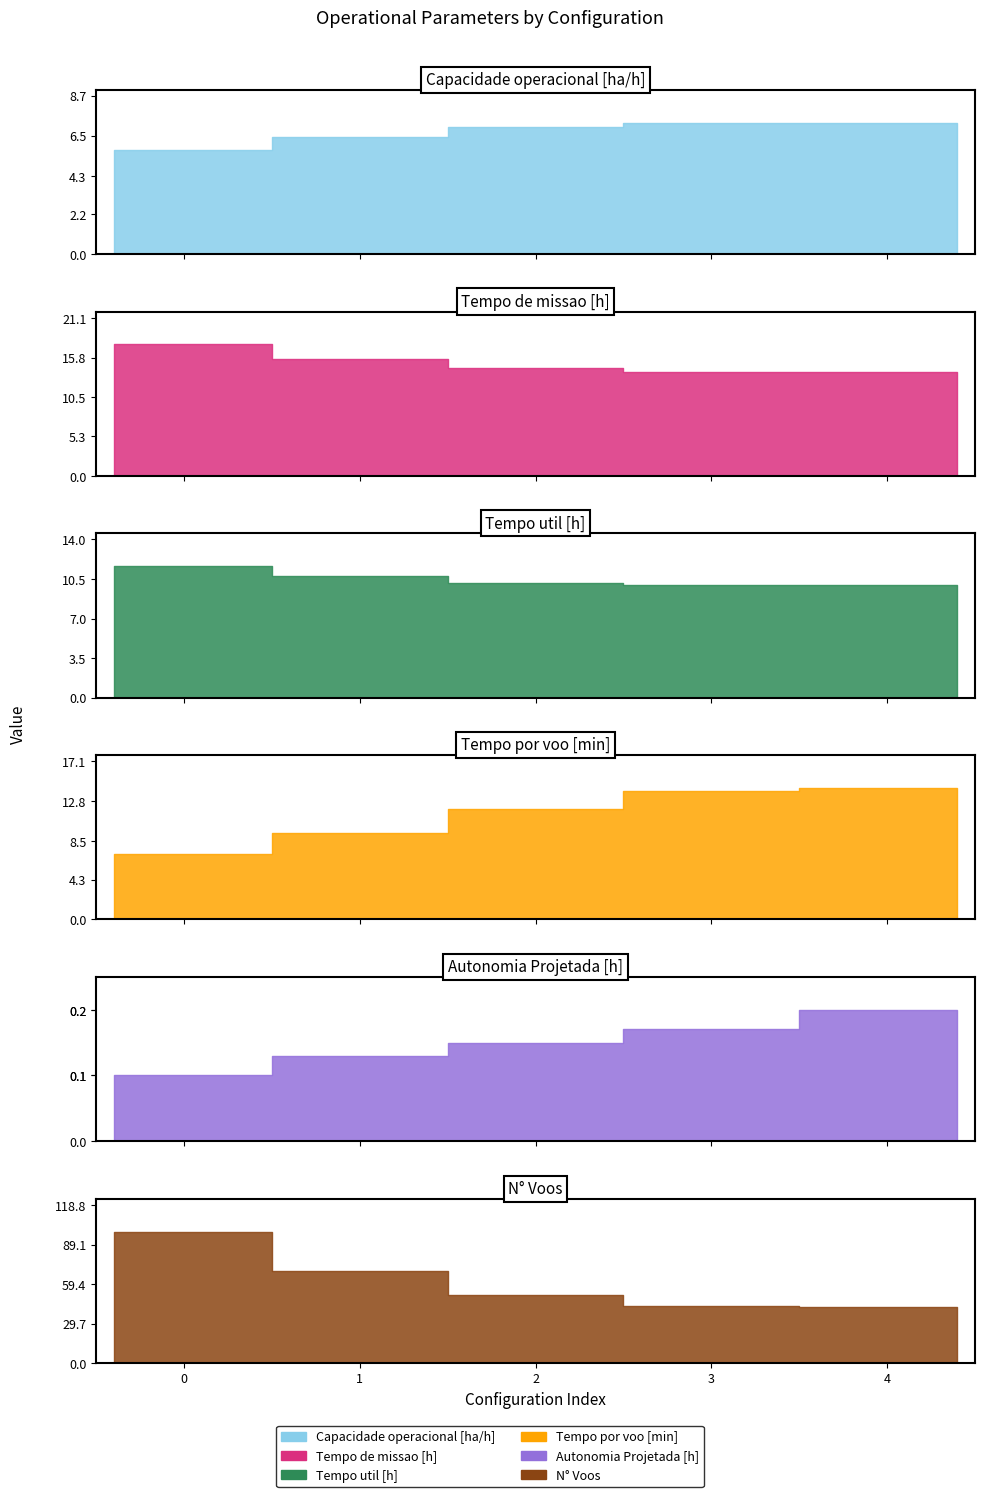

True or false: N° Voos and Tempo de missao [h] cross at least once.

False